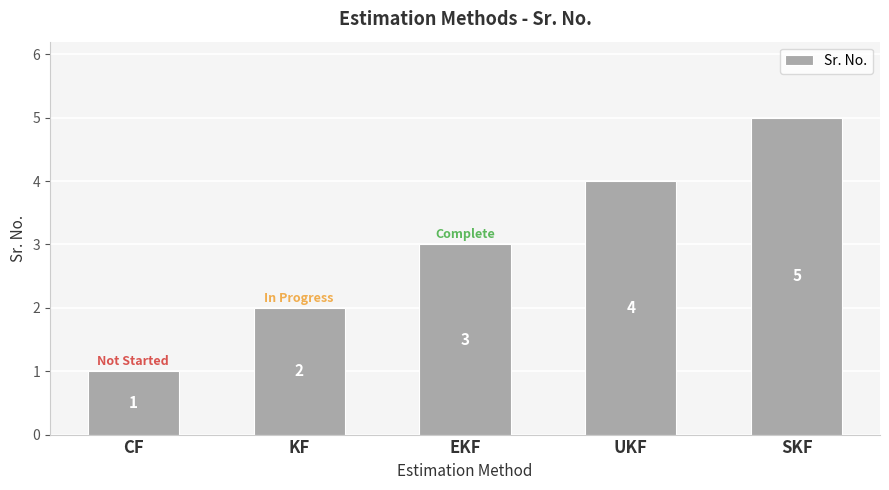

True or false: the data shows 4 at UKF.

True